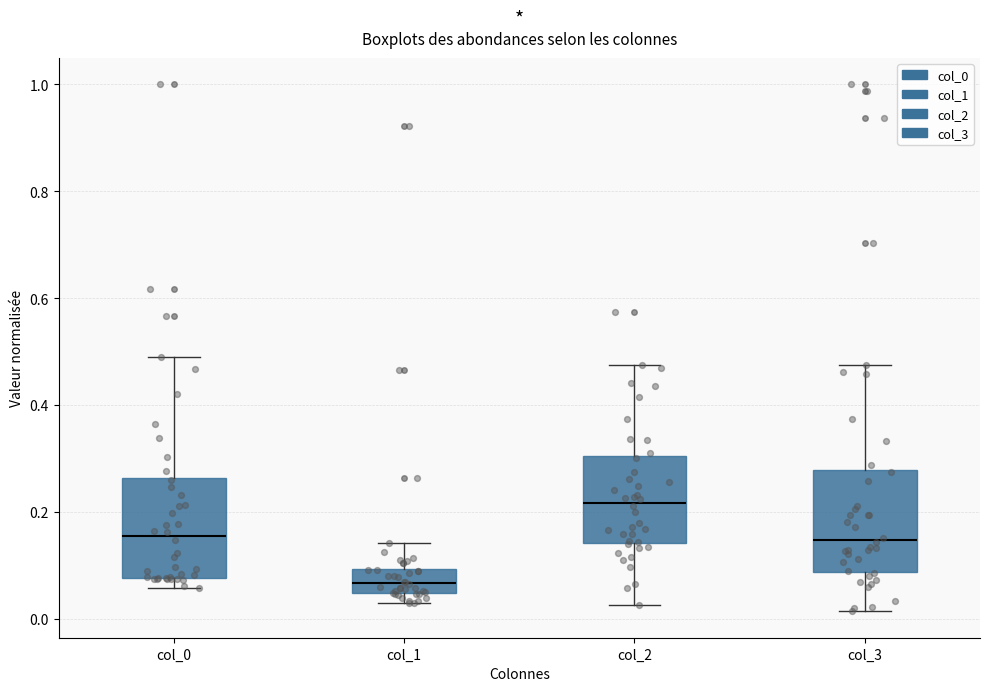

Reading left to right, transcribe this box plot: for each box, give where its median line is, the range the box spans, and where its two whiskers end, as read against the y-axis. The values are not printed on the chart, so give them approximately, as read against the axis.

col_0: median 0.16, box 0.08 to 0.26, whiskers 0.06 to 0.48
col_1: median 0.06, box 0.04 to 0.10, whiskers 0.02 to 0.14
col_2: median 0.22, box 0.14 to 0.30, whiskers 0.02 to 0.48
col_3: median 0.14, box 0.08 to 0.28, whiskers 0.02 to 0.48